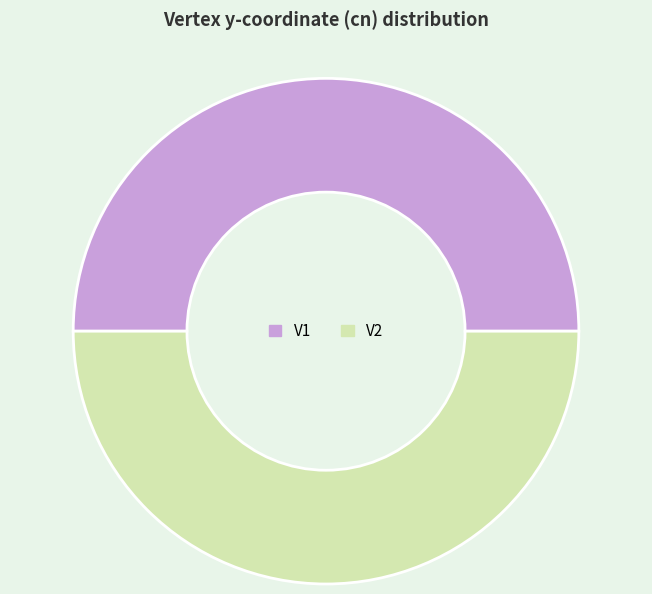

Is the sum of V1 and V2 greater than half?

Yes